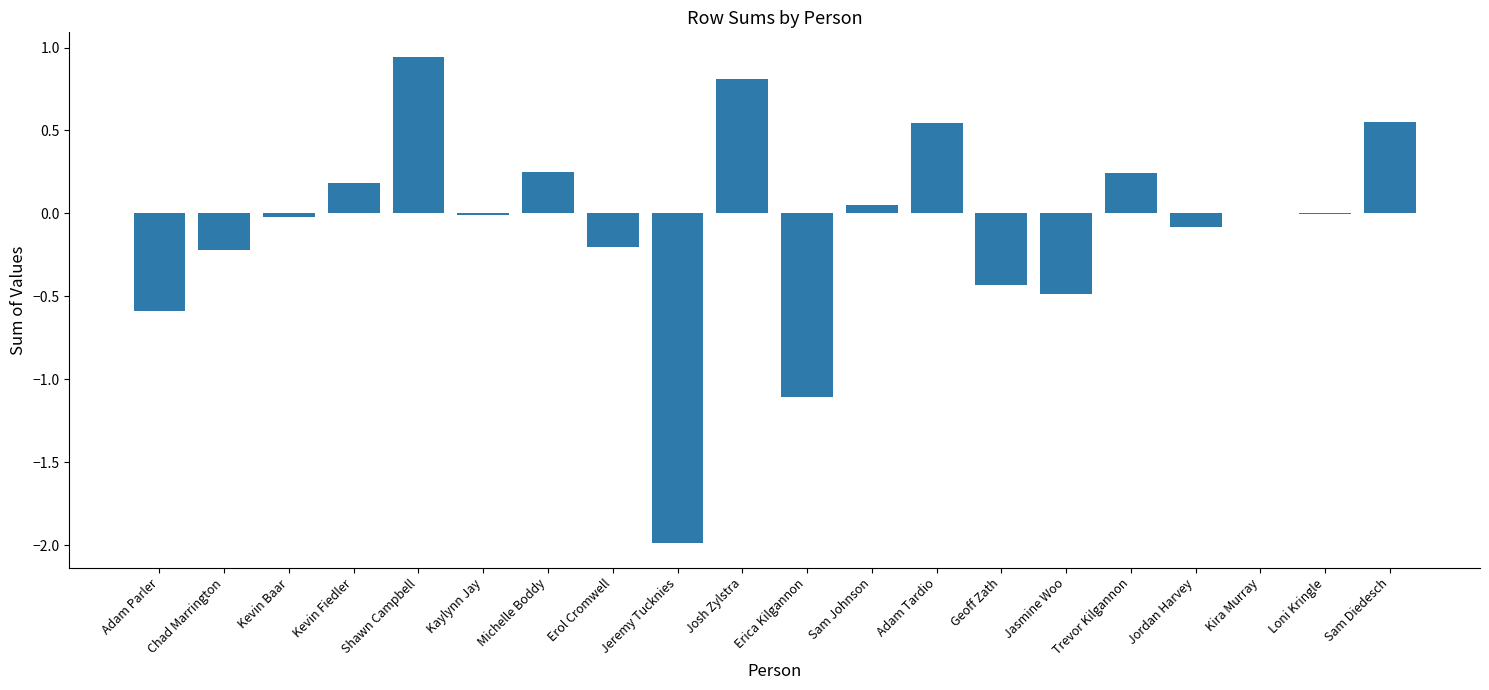

What is the sum of all values?

-1.6